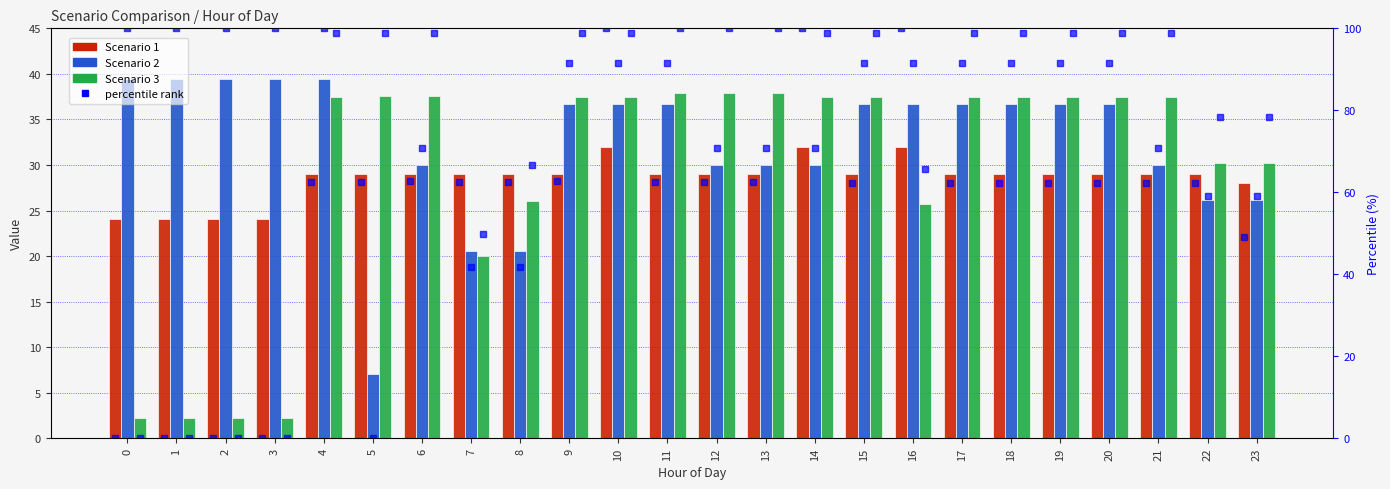

Read the Scenario 2 value at 8.

20.6